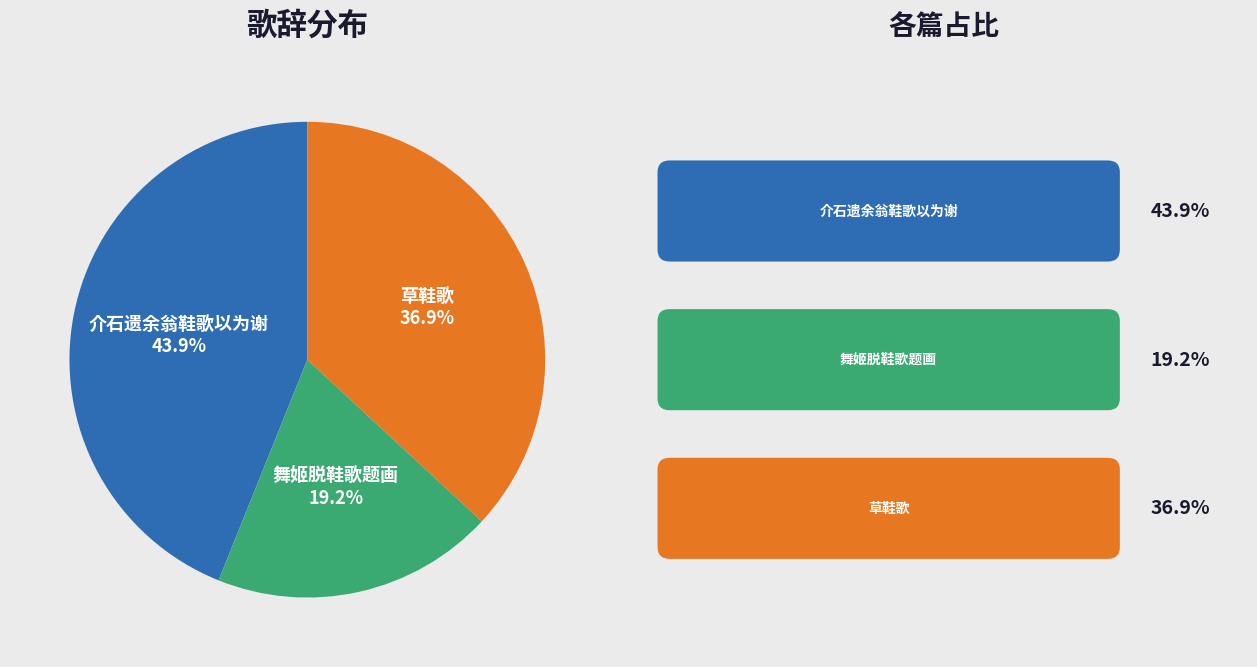

To the nearest percent, what portion does 舞姬脱鞋歌题画 represent?

19%